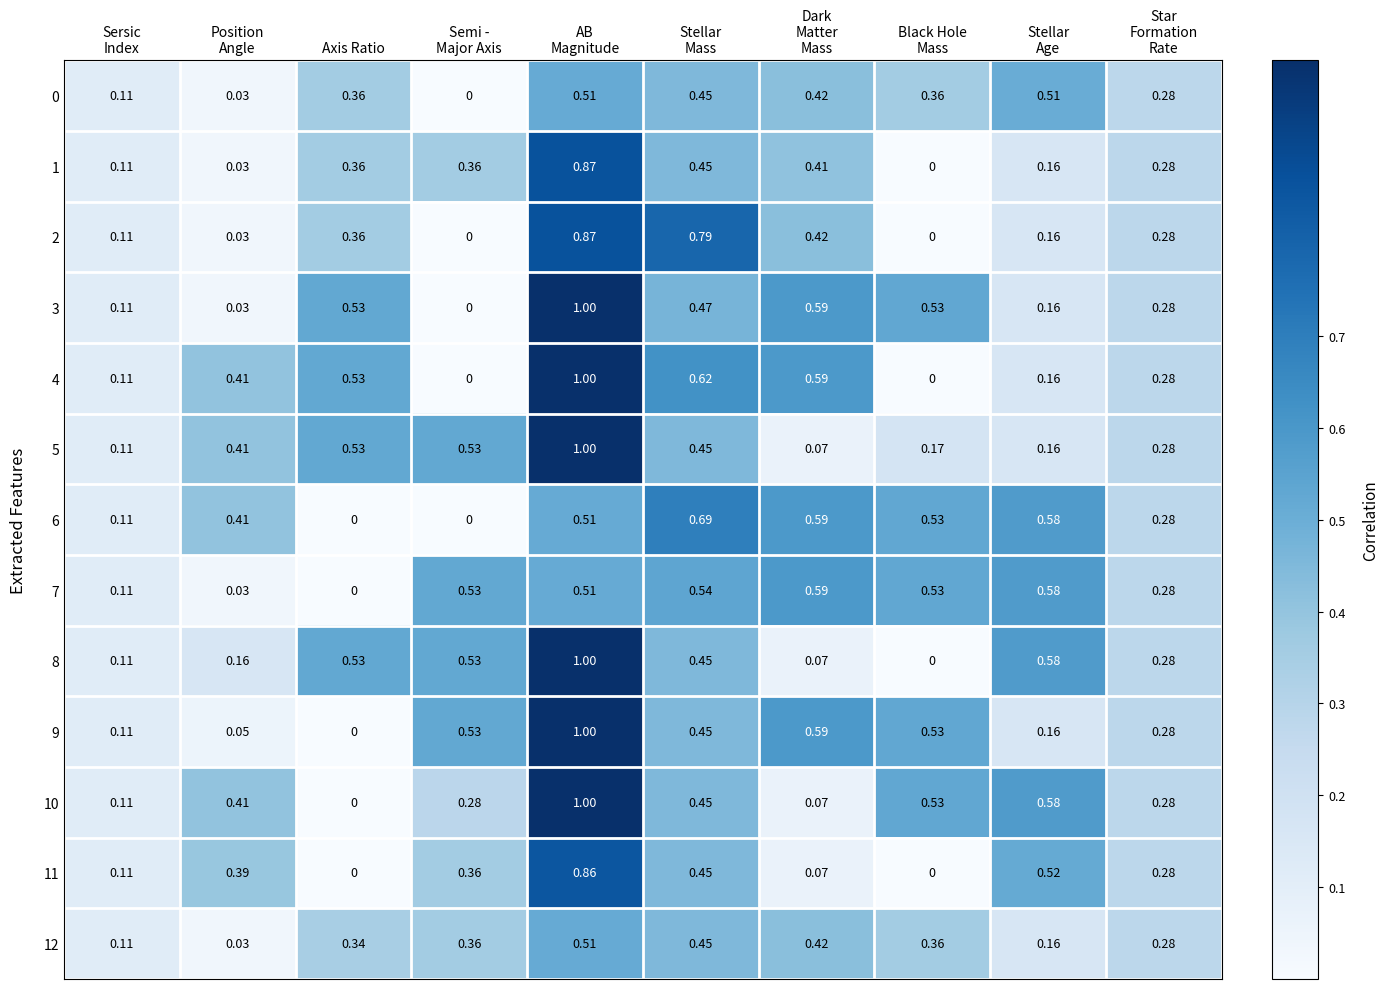

What is the total value across all series at Star
Formation
Rate?

3.6